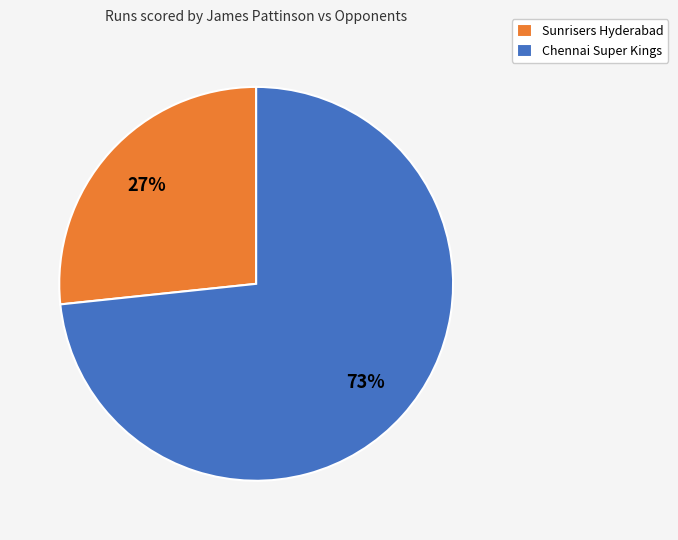

Between Chennai Super Kings and Sunrisers Hyderabad, which is larger?

Chennai Super Kings